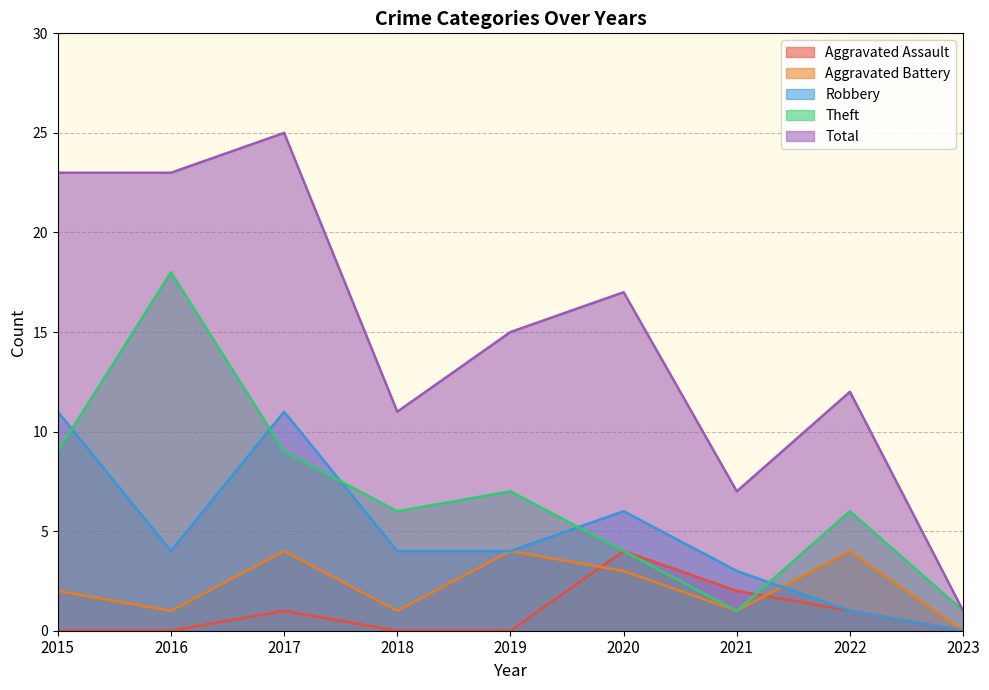

What is the average value of the Theft series?

7